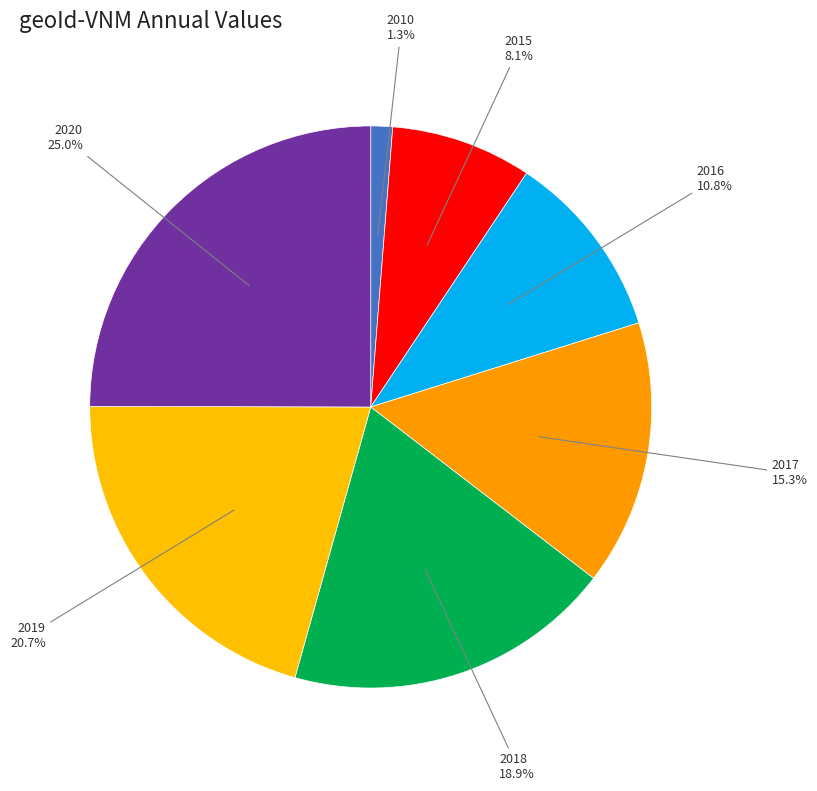

Rank the categories by value from highest to lowest.

2020, 2019, 2018, 2017, 2016, 2015, 2010